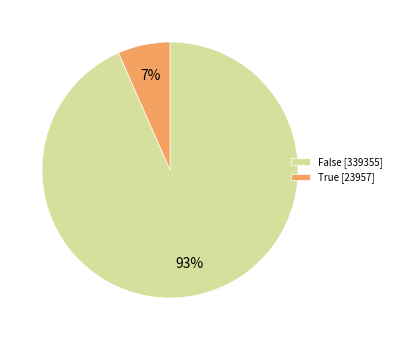

How many slices are in this pie chart?

2